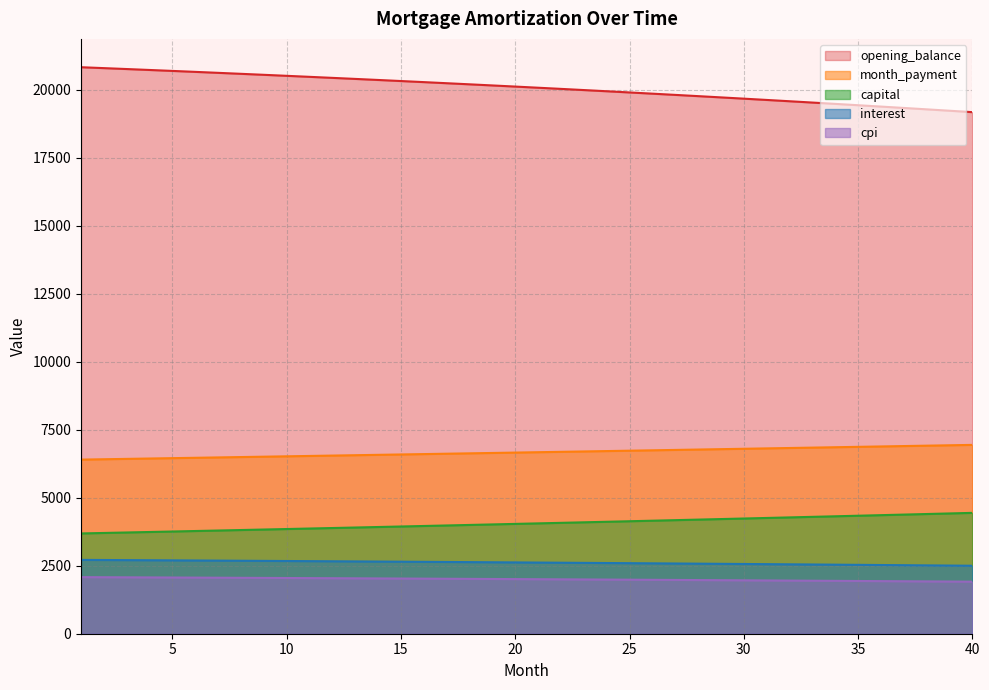

What is the sum of all interest values?

104569.5